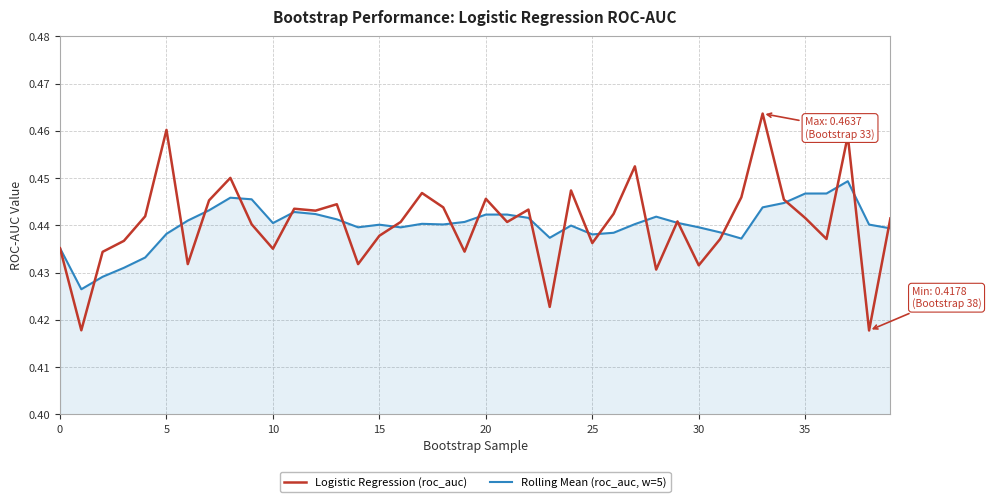

Count the number of data series in this chart.

2